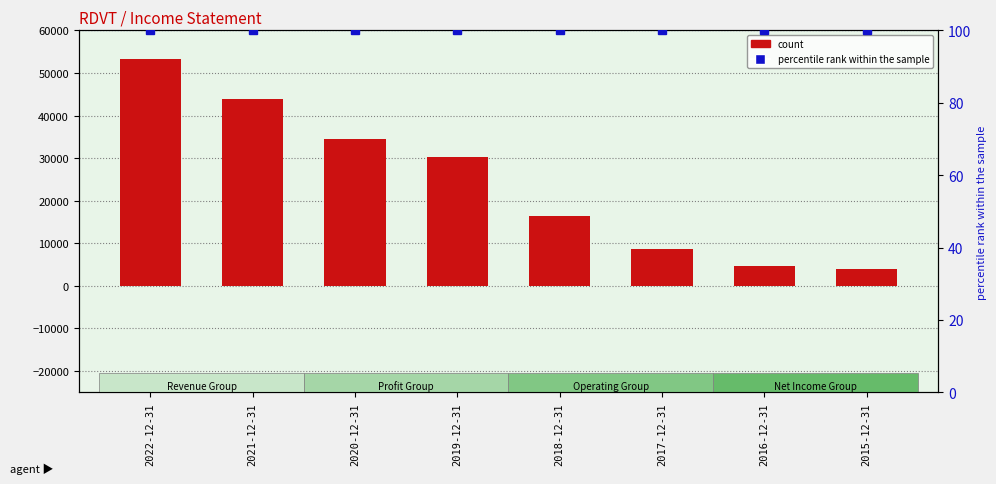

What position from the right is 2022-12-31?

8